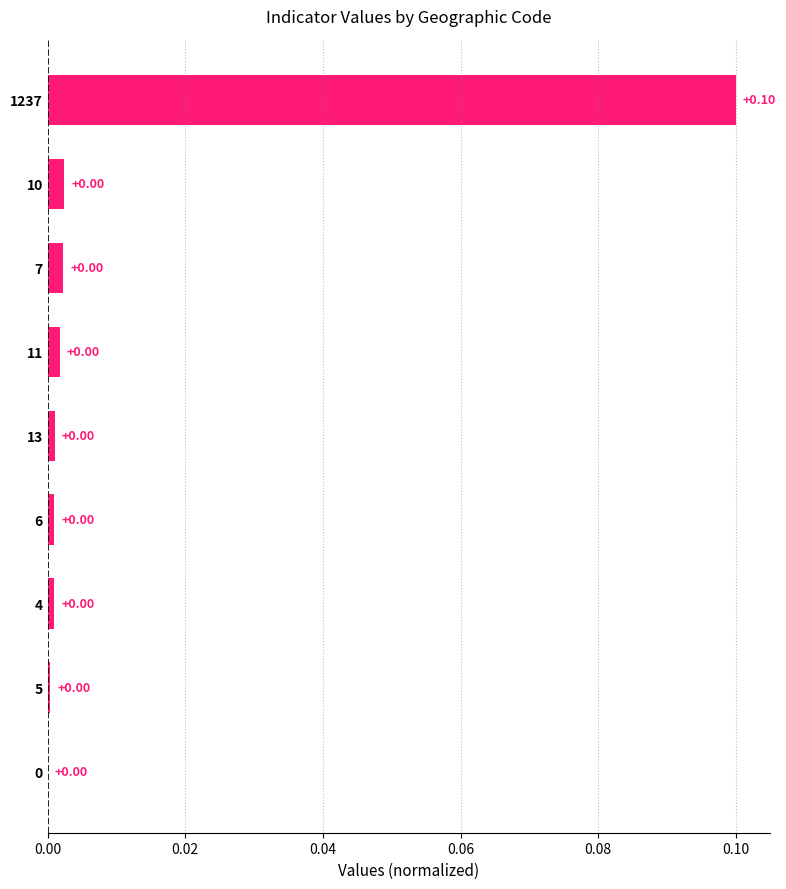

Which has a higher value, 11 or 1237?

1237